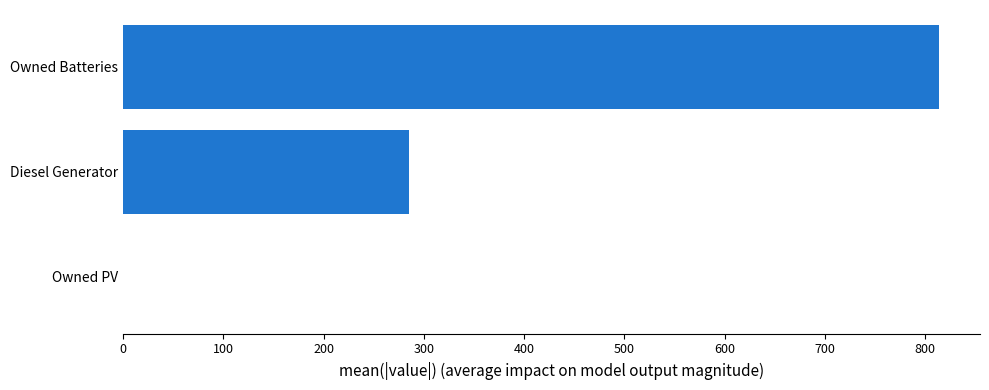

Approximately how many times larger is the value at Diesel Generator compared to Owned Batteries?

0.4